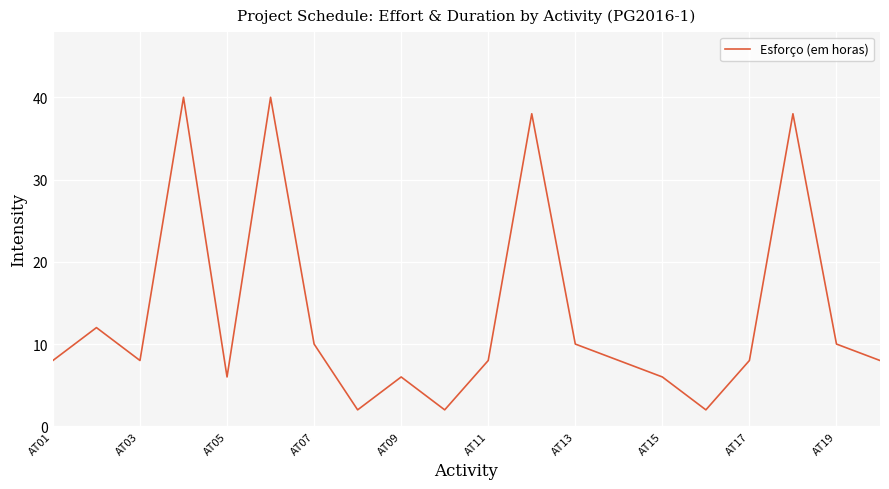

What is the greatest value displayed?

40